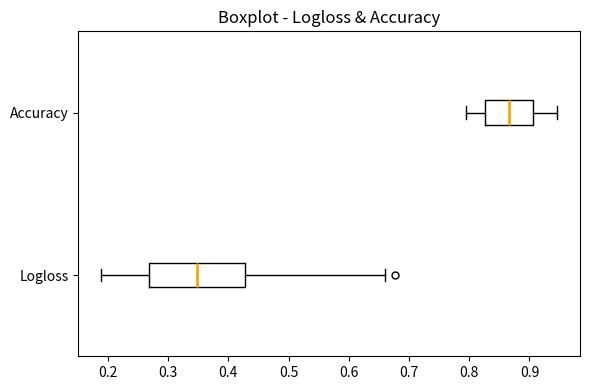

Which box has the furthest to the left median line?

Logloss